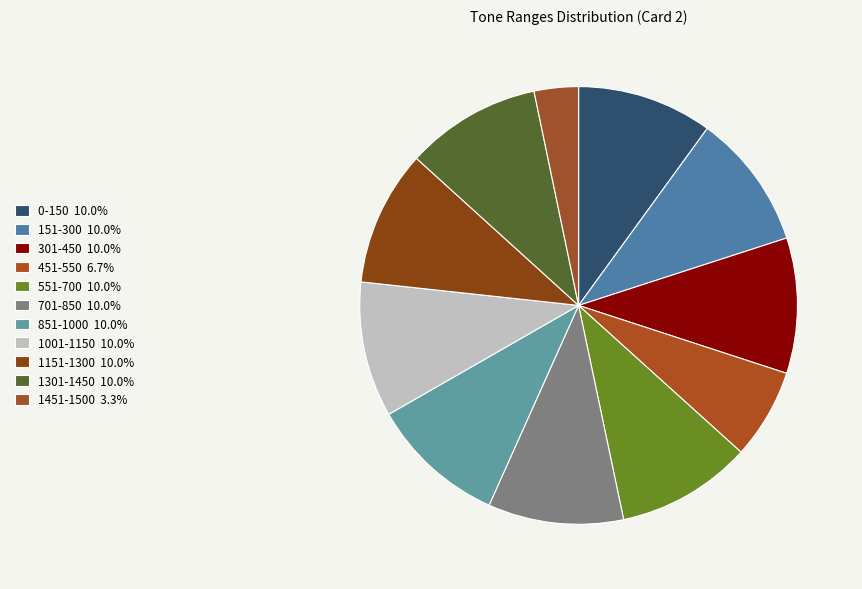

The 301-450 slice represents 10% of the pie. True or false?

True